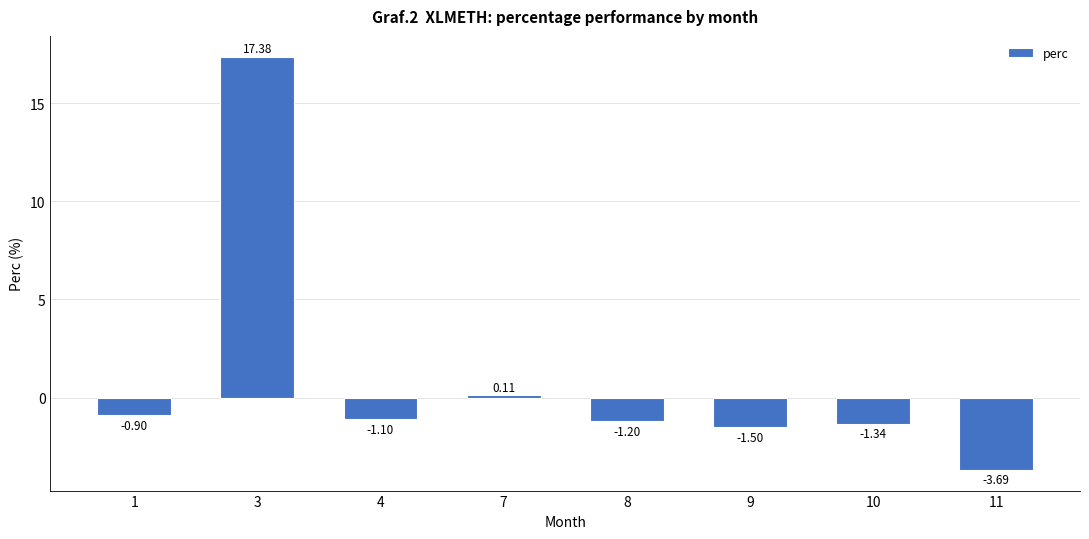

How many bars are there in total?

8